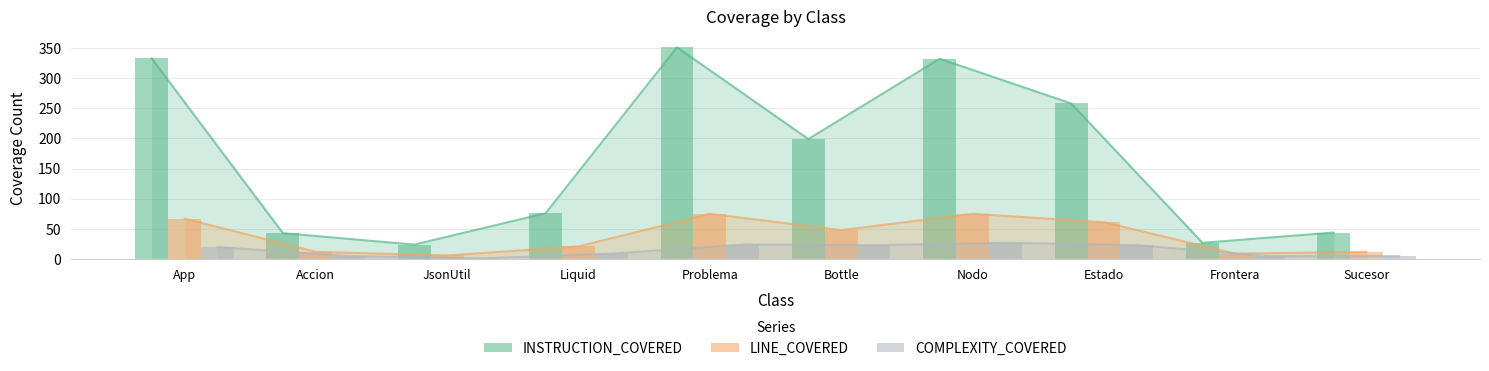

The value of LINE_COVERED at JsonUtil is 6. True or false?

True